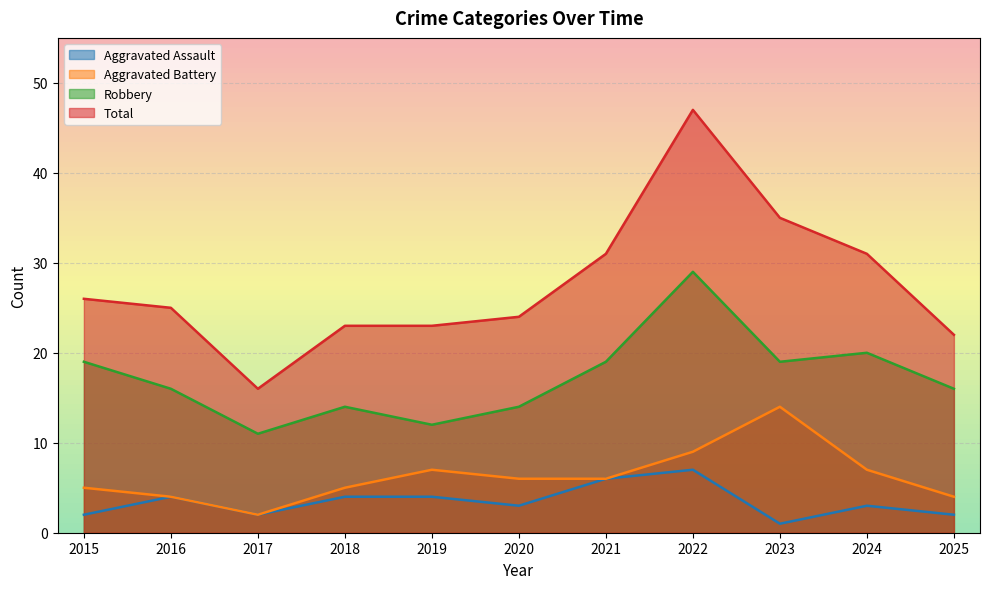

What is the difference between the highest and lowest values at 2022?

40